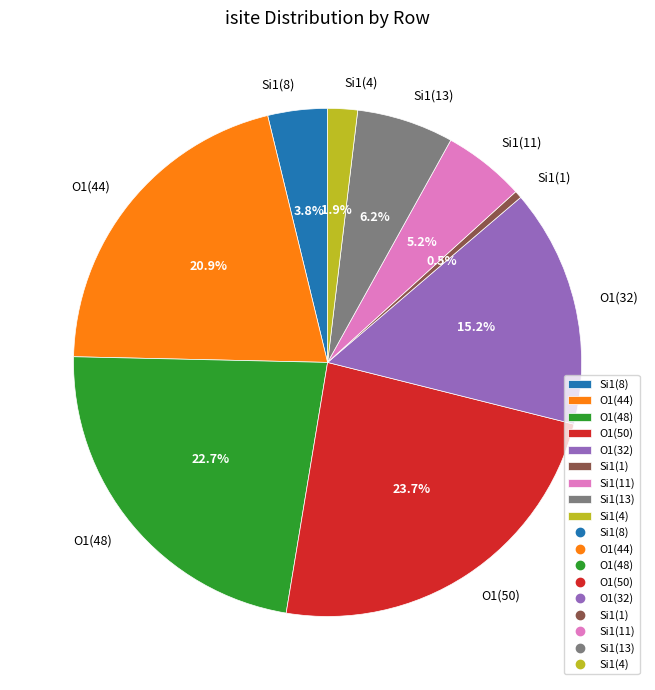

Count the number of slices in the pie.

9